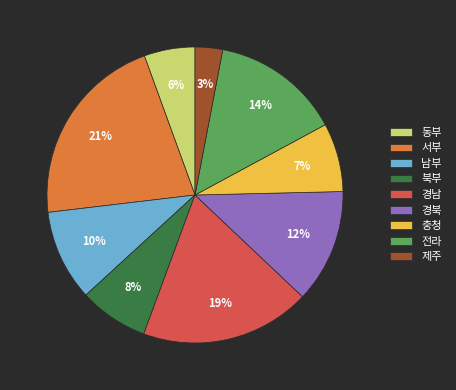

Which has a higher value, 경북 or 경남?

경남